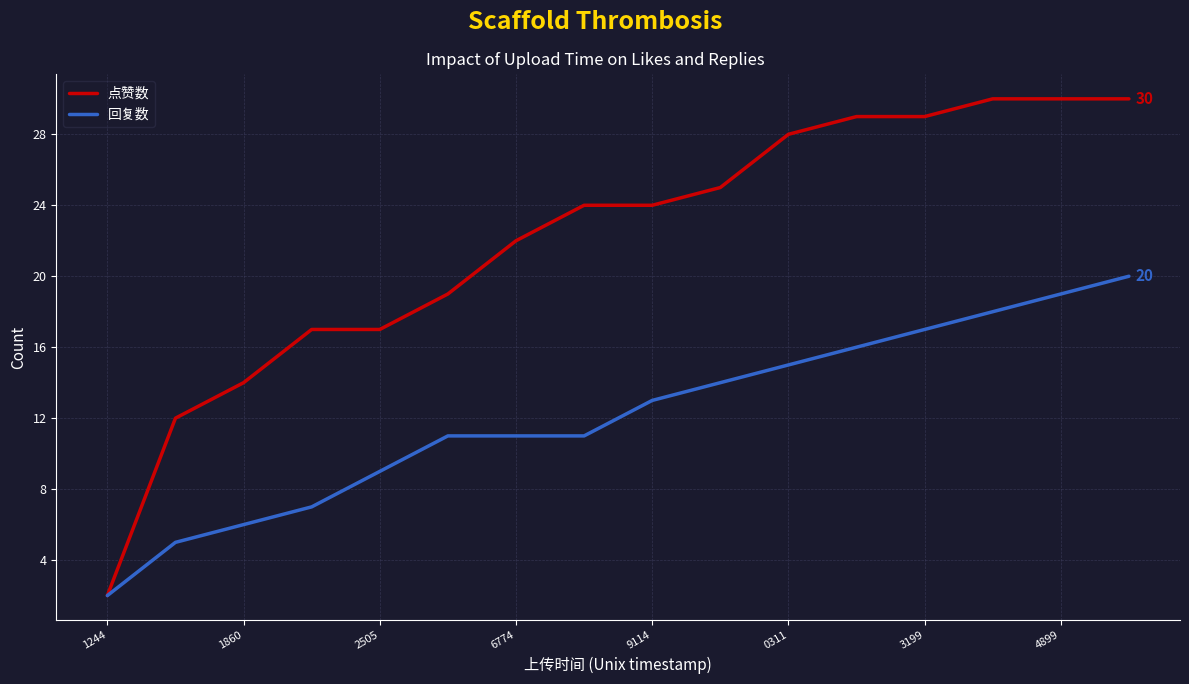

What is the highest value of the 回复数 series?

20